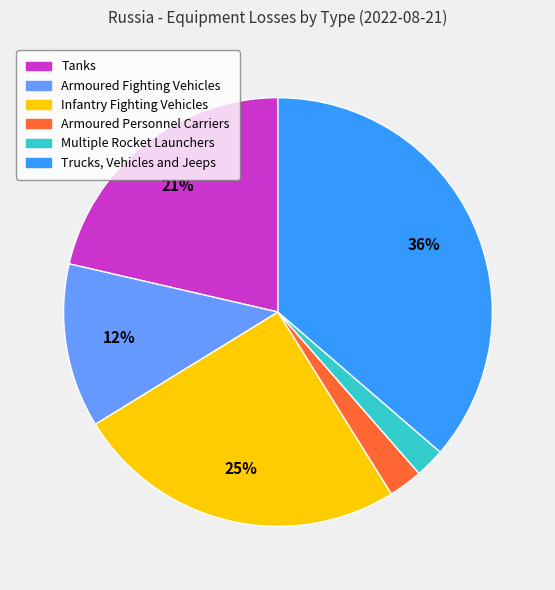

Approximately how many times larger is the value at Multiple Rocket Launchers compared to Trucks, Vehicles and Jeeps?

0.1